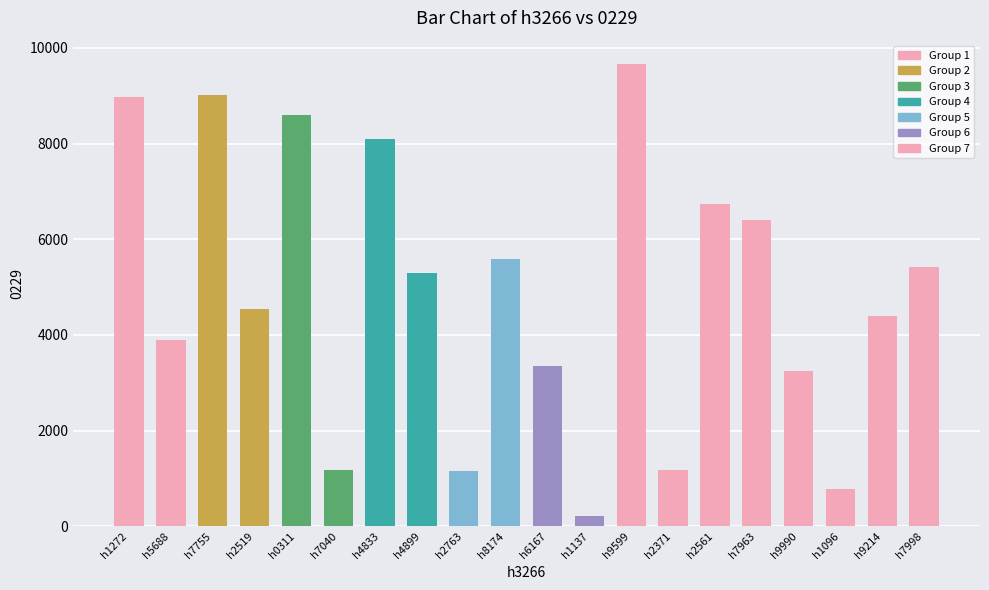

Approximately how many times larger is the value at h6167 compared to h4833?

0.4